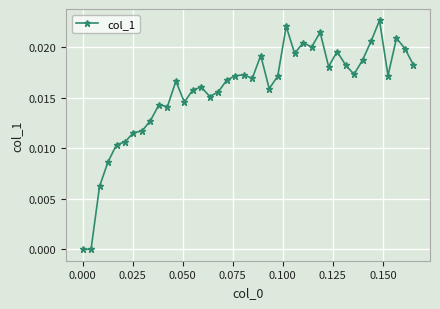

What is the sum of all values?

0.6